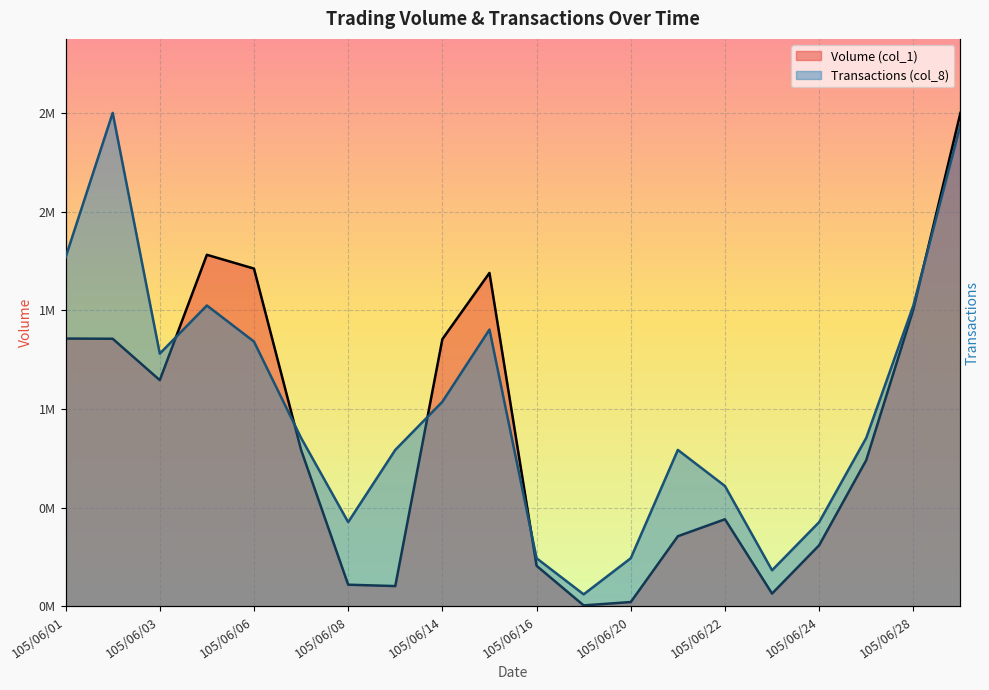

Which series has the widest spread of values?

Volume (col_1)